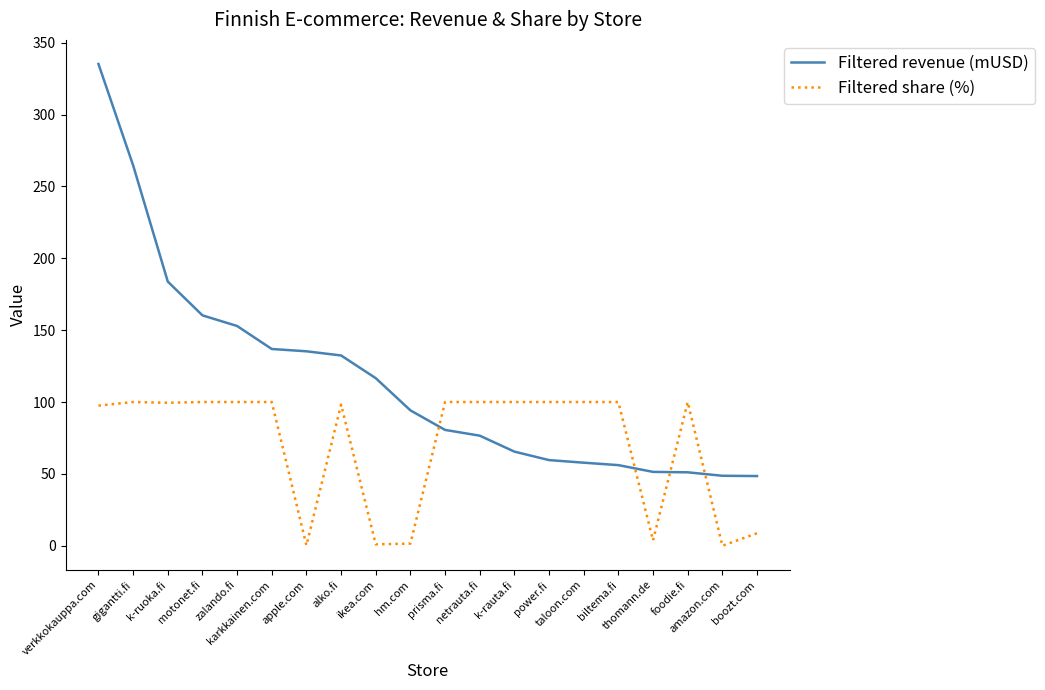

True or false: Filtered revenue (mUSD) and Filtered share (%) intersect in this chart.

True